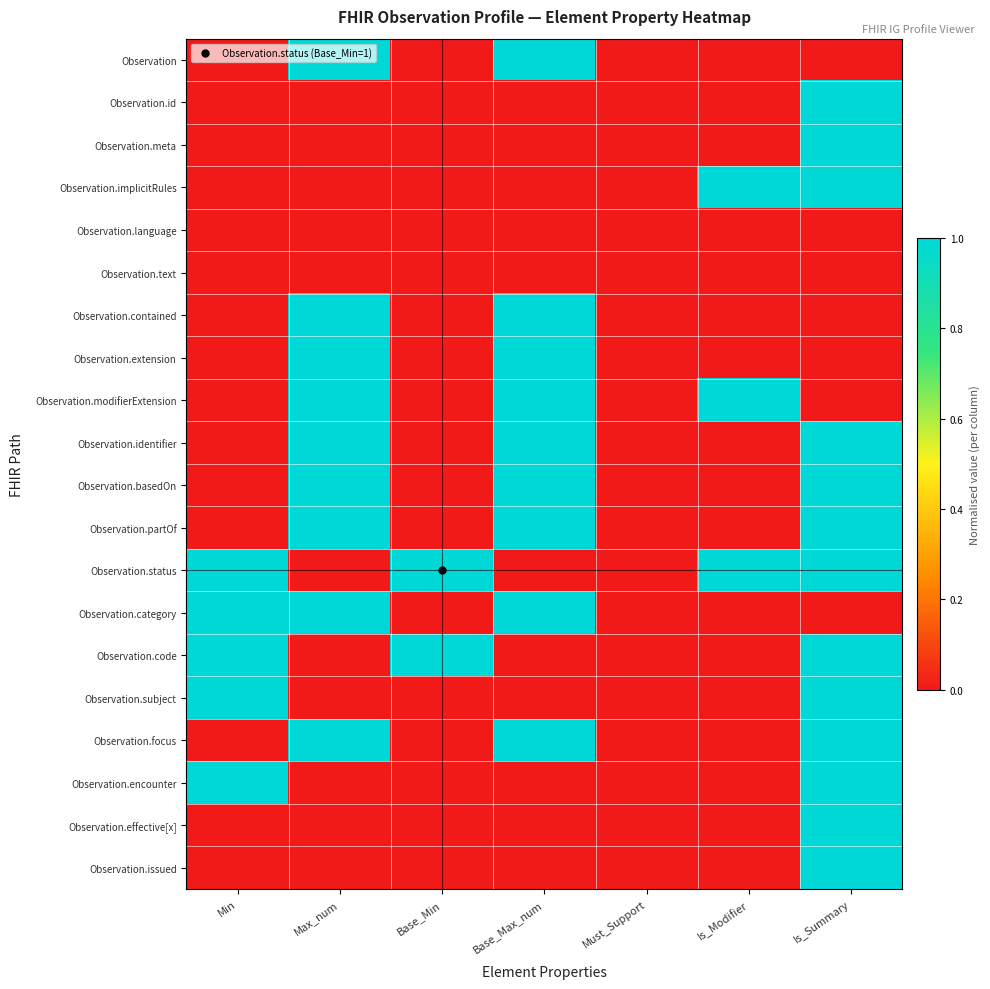

List the series in order of their peak value, highest first.

Observation, Observation.id, Observation.meta, Observation.implicitRules, Observation.contained, Observation.extension, Observation.modifierExtension, Observation.identifier, Observation.basedOn, Observation.partOf, Observation.status, Observation.category, Observation.code, Observation.subject, Observation.focus, Observation.encounter, Observation.effective[x], Observation.issued, Observation.language, Observation.text